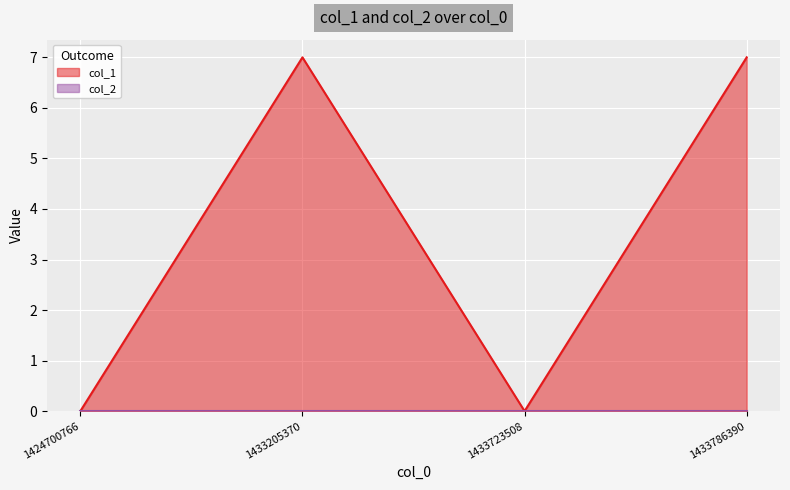

What is the value of the 2nd point from the left?

7